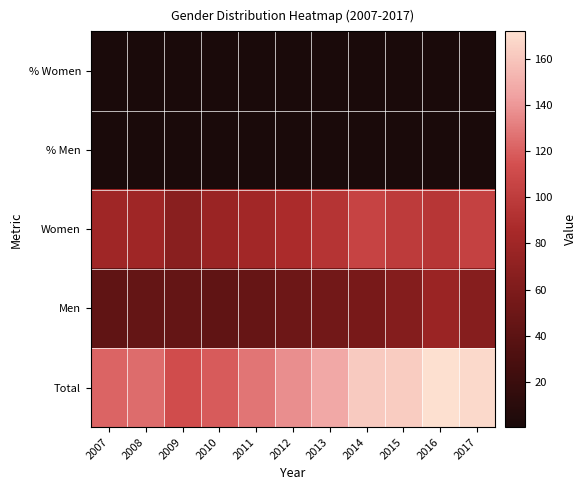

Reading left to right, list all the values displayed in this chart.

% Women: 2007=0.7	2008=0.6	2009=0.6	2010=0.6	2011=0.6	2012=0.6	2013=0.6	2014=0.6	2015=0.6	2016=0.6	2017=0.6
% Men: 2007=0.3	2008=0.4	2009=0.4	2010=0.4	2011=0.4	2012=0.4	2013=0.4	2014=0.4	2015=0.4	2016=0.4	2017=0.4
Women: 2007=80.0	2008=80.0	2009=67.0	2010=77.0	2011=82.0	2012=87.0	2013=94.0	2014=105.0	2015=99.0	2016=95.0	2017=104.0
Men: 2007=42.0	2008=45.0	2009=45.0	2010=42.0	2011=46.0	2012=50.0	2013=53.0	2014=57.0	2015=64.0	2016=77.0	2017=65.0
Total: 2007=122.0	2008=125.0	2009=112.0	2010=119.0	2011=128.0	2012=137.0	2013=147.0	2014=162.0	2015=163.0	2016=172.0	2017=169.0